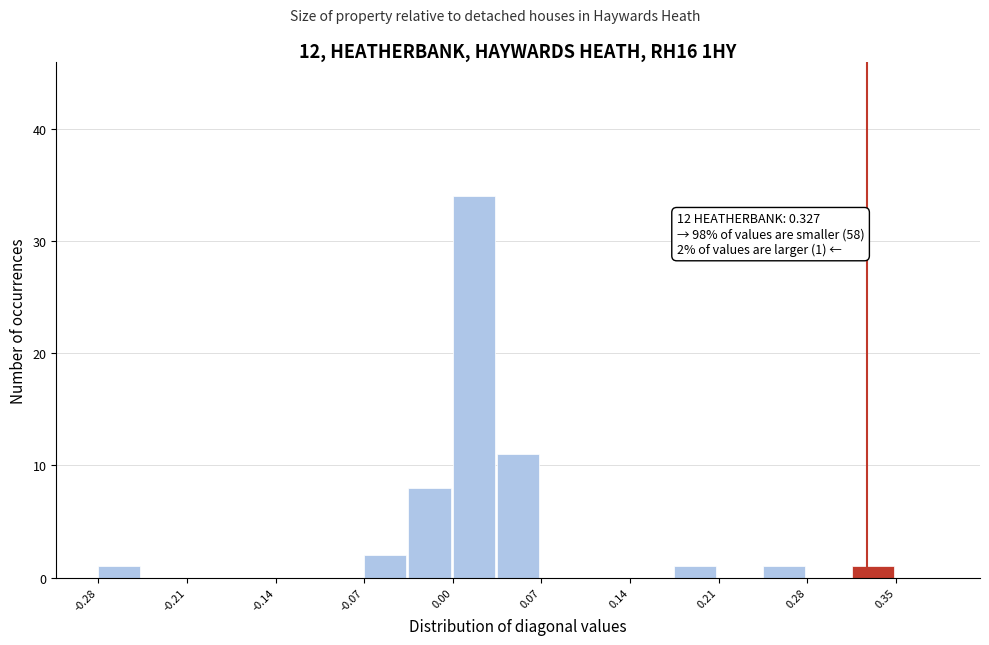

Around what value on the x-axis is the tallest bar? Give the approximate position of its centre, as read against the axis.

0.02